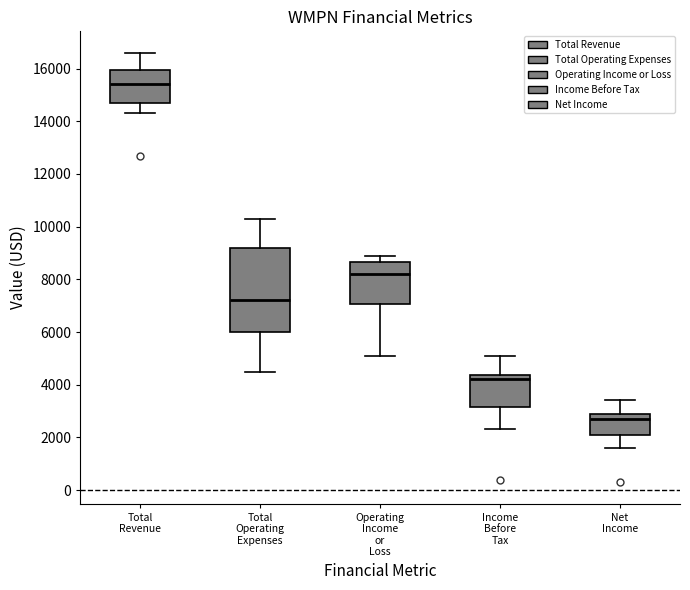

Which box is the tallest, from its lower edge to its upper edge?

Total Operating Expenses